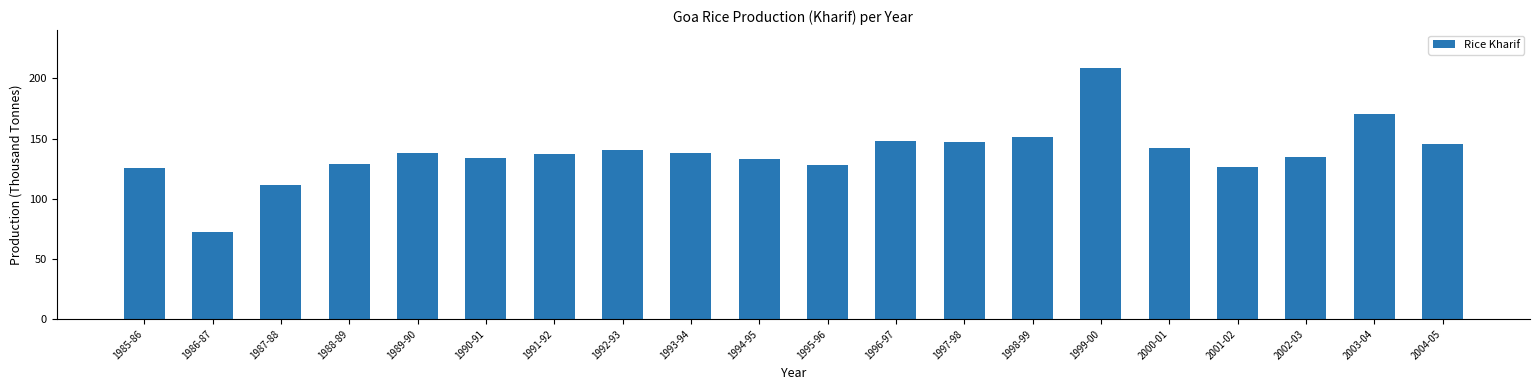

The chart shows a value of 137.2 at 1991-92. True or false?

True